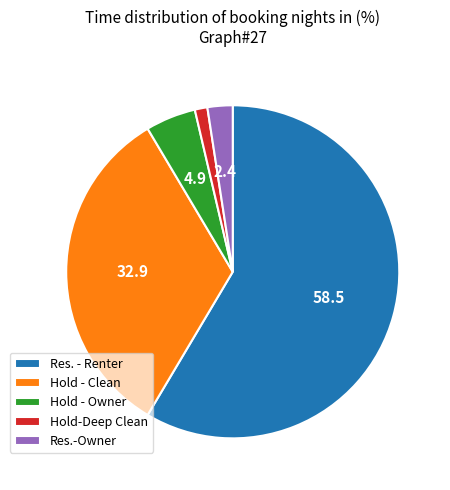

Is the sum of Hold - Owner and Res.-Owner greater than half?

No